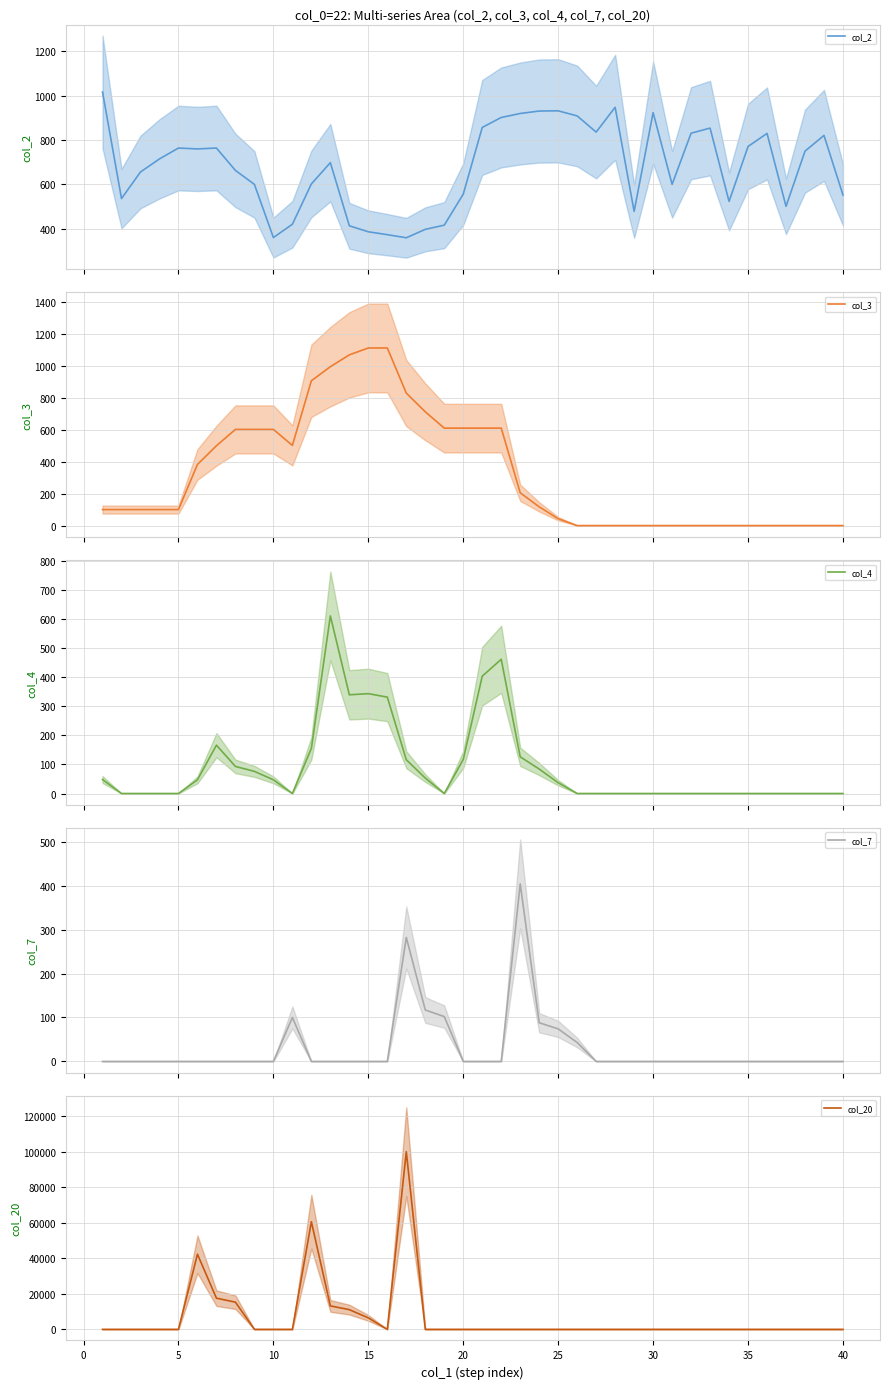

True or false: col_3 and col_4 intersect in this chart.

False